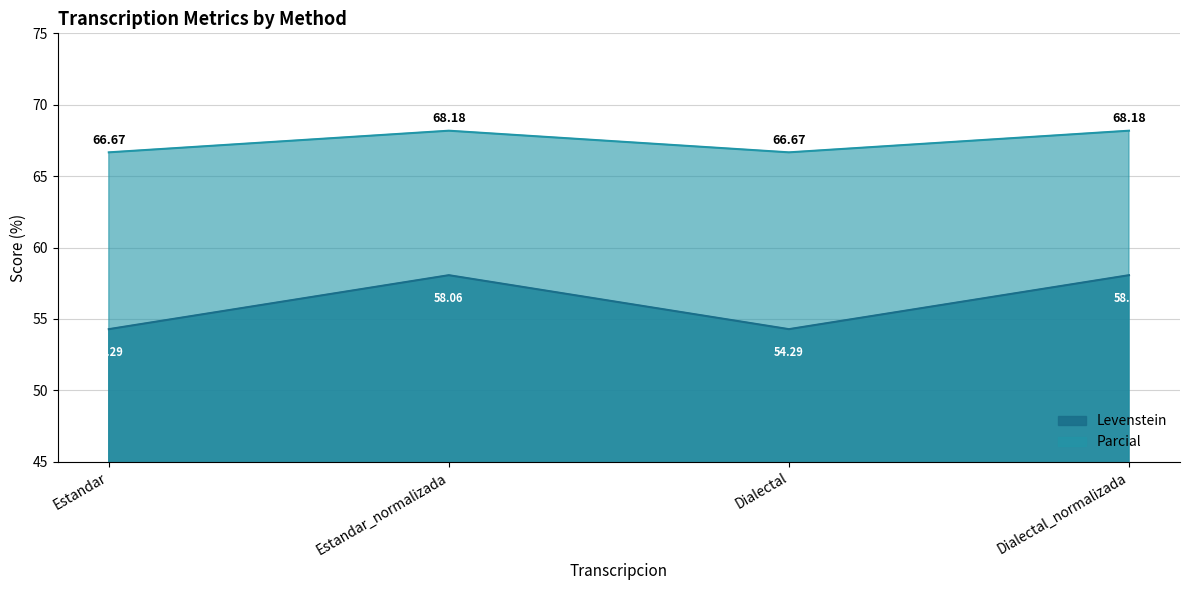

How many lines are shown in the chart?

2